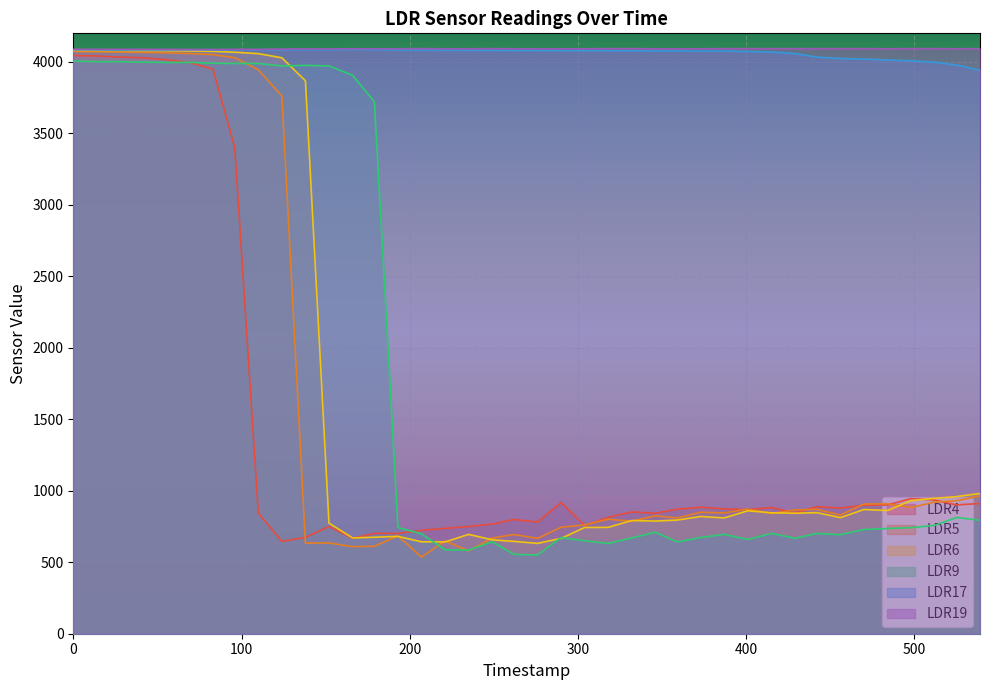

What is the greatest value displayed?

4093